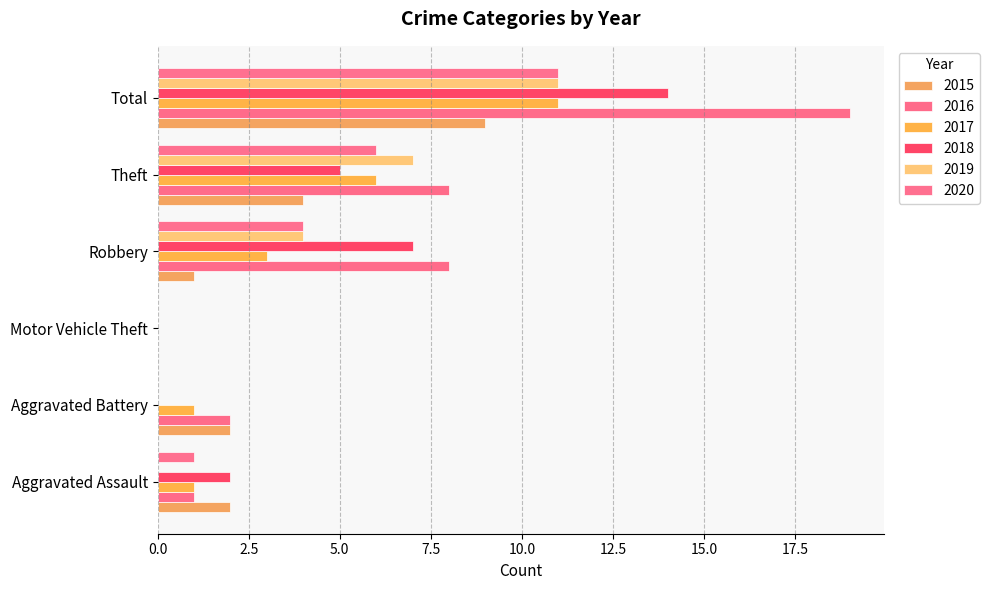

How many series are shown in this chart?

6